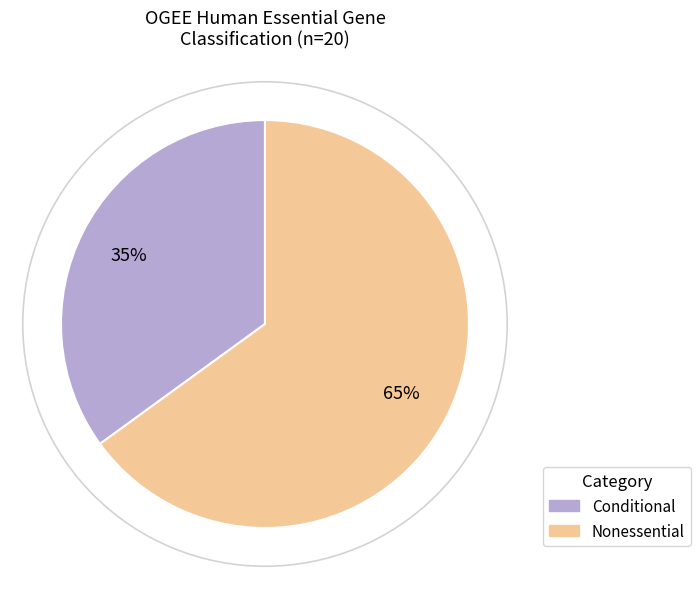

To the nearest percent, what is the difference between the largest and smallest slice percentages?

30%